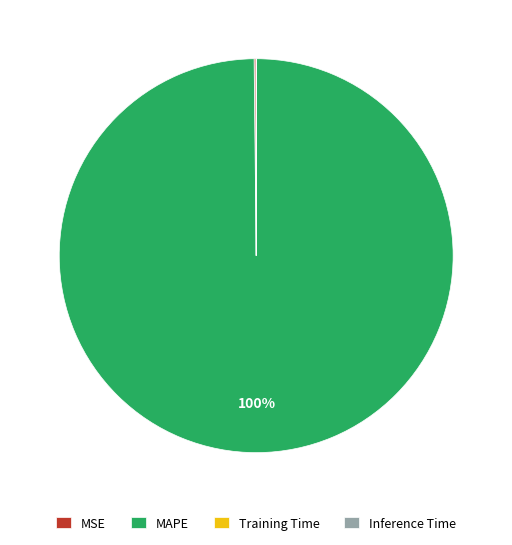

To the nearest percent, what is the difference between the largest and smallest slice percentages?

100%